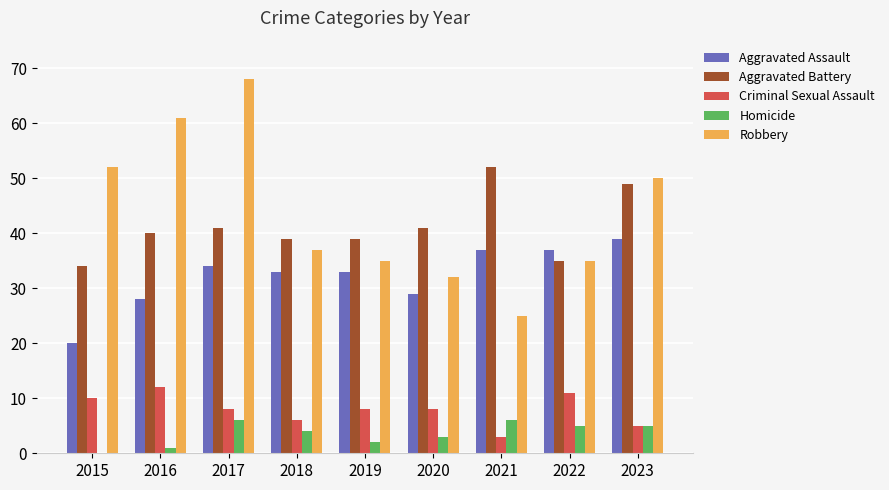

Read the Aggravated Battery value at 2022, to the nearest 10.

40